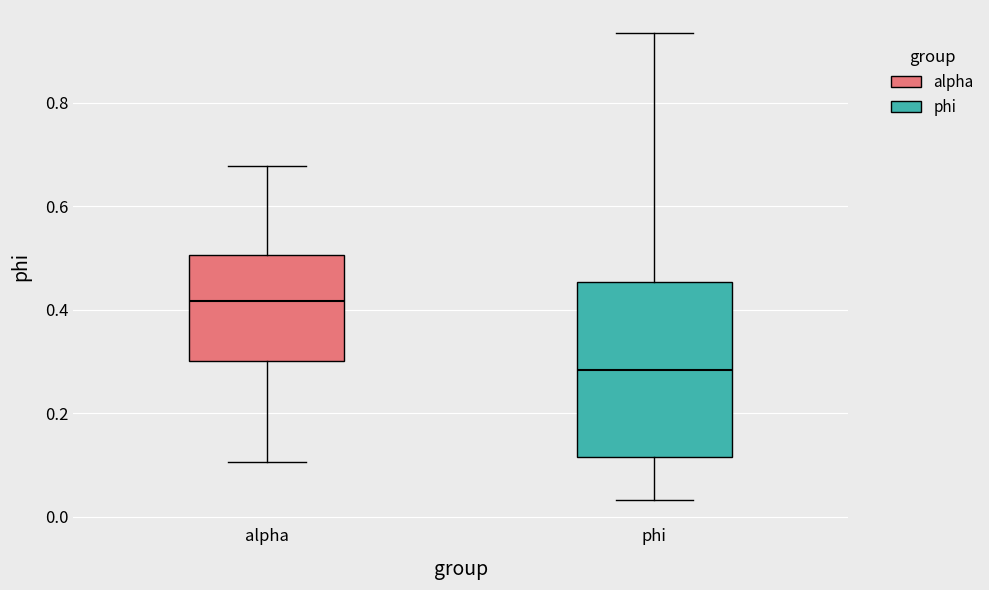

Reading left to right, transcribe this box plot: for each box, give where its median line is, the range the box spans, and where its two whiskers end, as read against the y-axis. The values are not printed on the chart, so give them approximately, as read against the axis.

alpha: median 0.42, box 0.30 to 0.50, whiskers 0.10 to 0.68
phi: median 0.28, box 0.12 to 0.46, whiskers 0.04 to 0.94